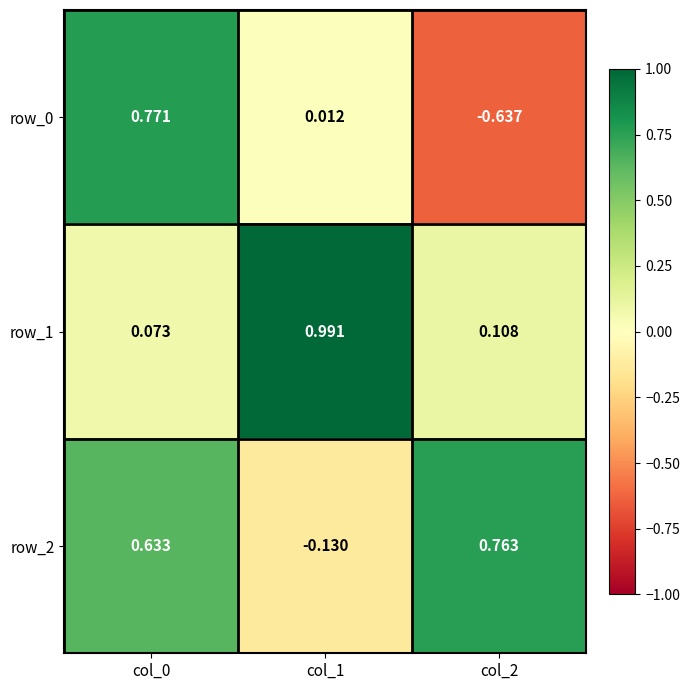

What is the total value across all series at col_2?

0.2